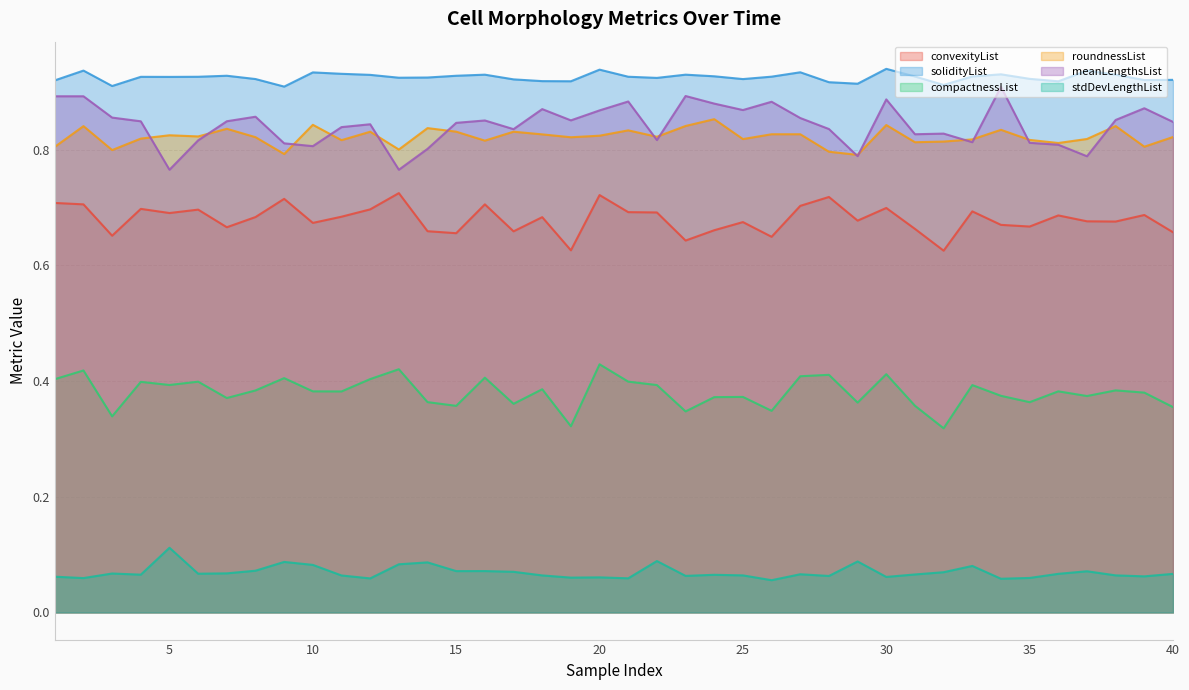

List the series in order of their peak value, highest first.

solidityList, meanLengthsList, roundnessList, convexityList, compactnessList, stdDevLengthList